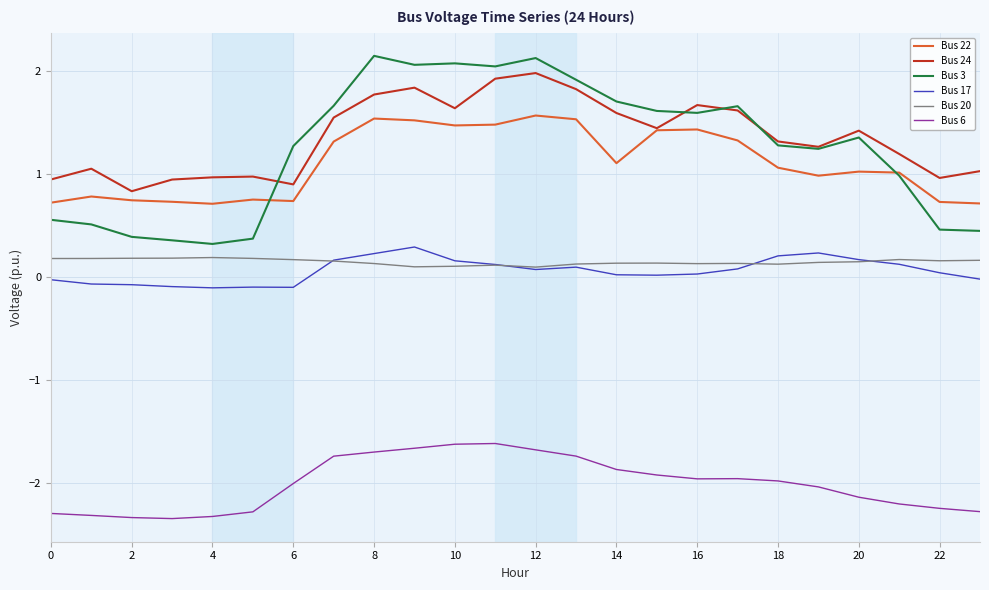

Which series has the largest range (max minus min)?

Bus 3